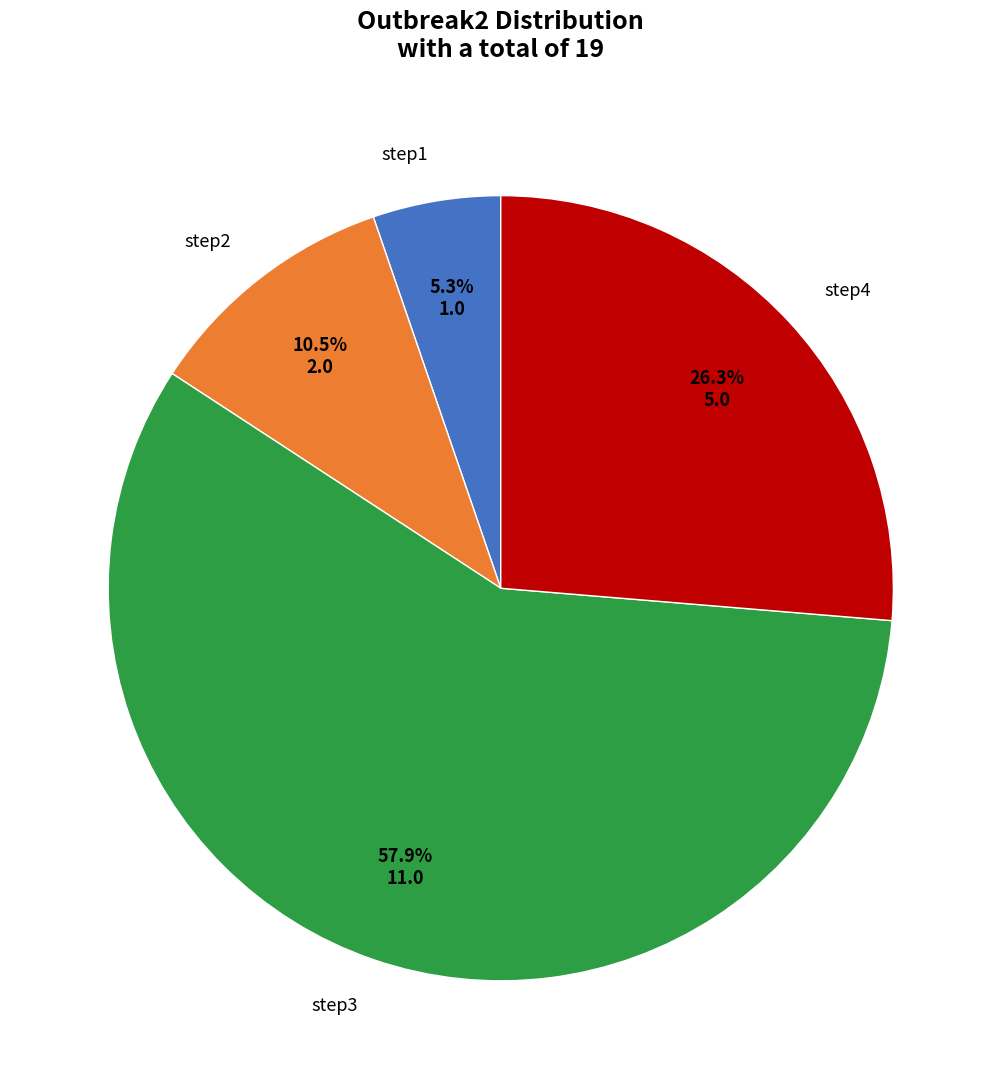

Does any single category account for the majority?

Yes